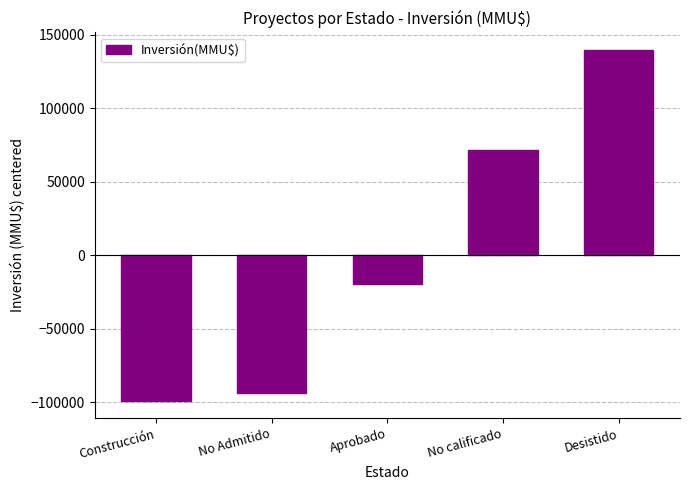

At which label is the value closest to 20499?

Aprobado